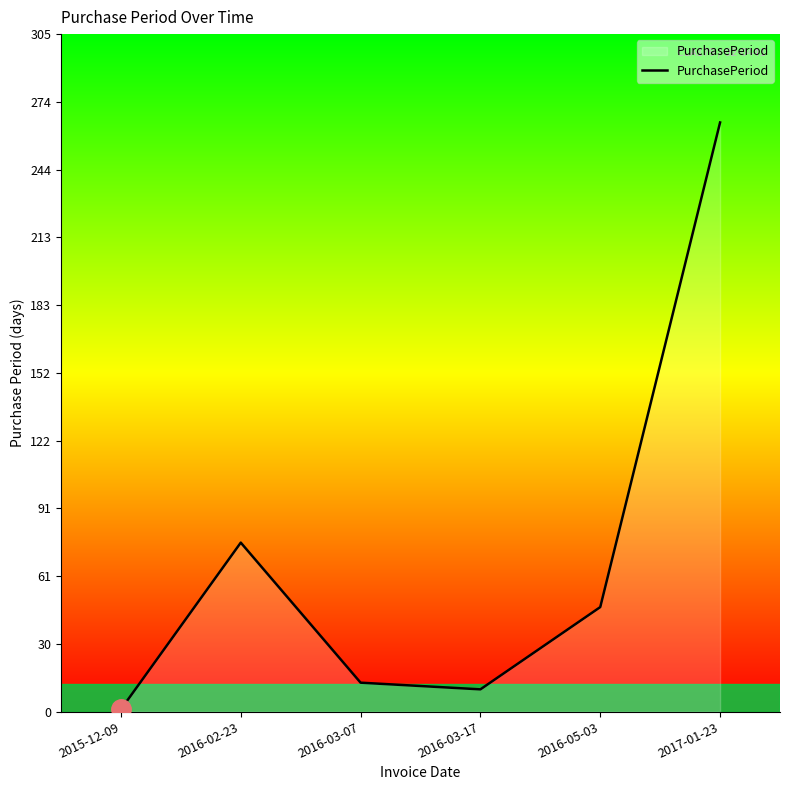

Reading right to left, list all the values displayed in this chart.

265	47	10	13	76	1